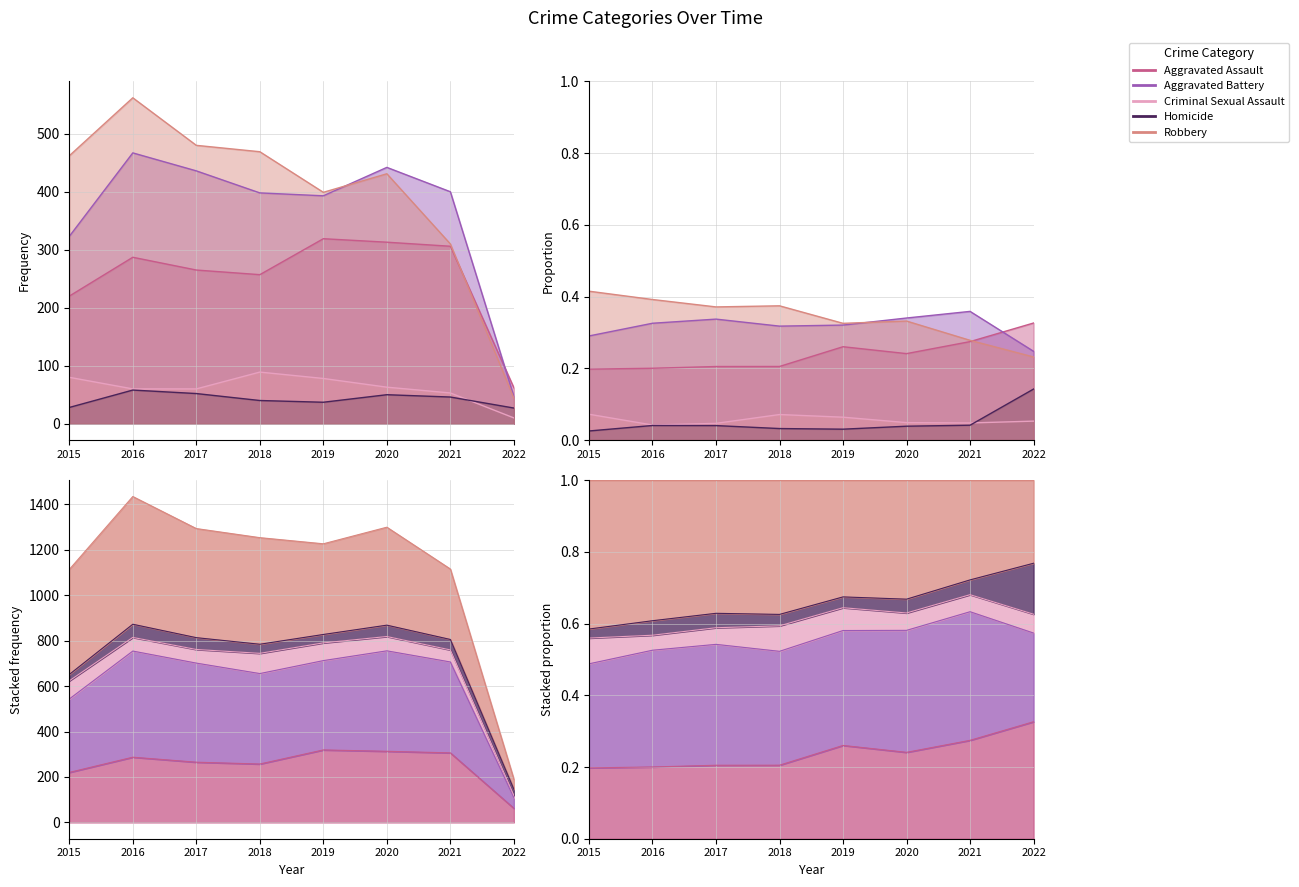

What is the difference between the second highest and second lowest values in the Homicide series?

24